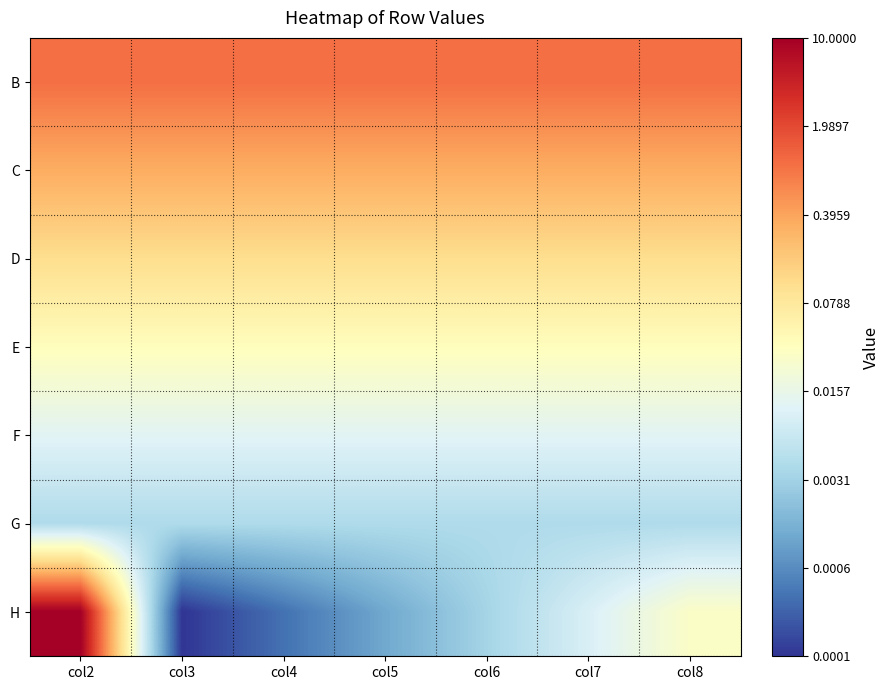

At how many categories does at least one series exceed 0?

1